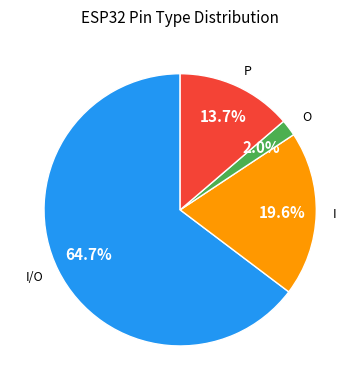

To the nearest percent, what portion does I/O represent?

65%